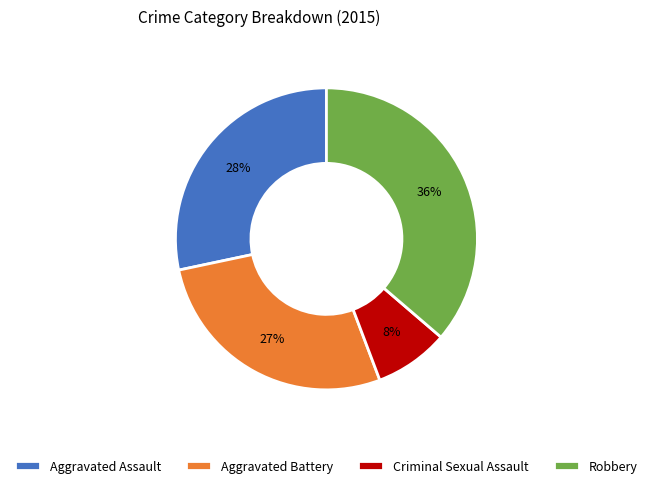

Count the number of slices in the pie.

4